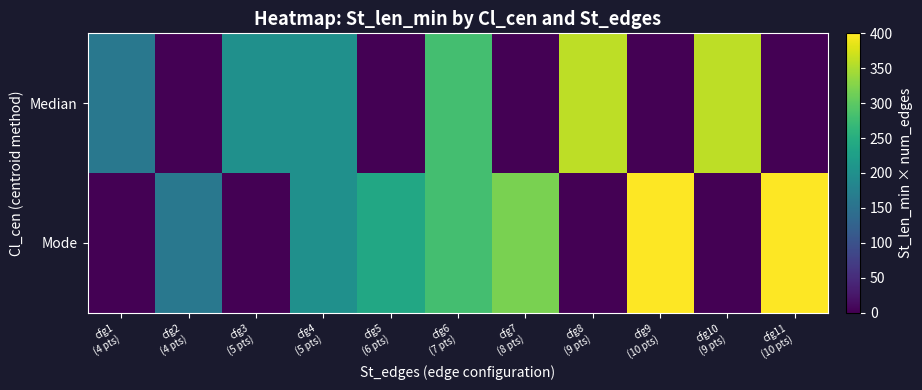

What is the total value across all series at cfg3
(5 pts)?

200